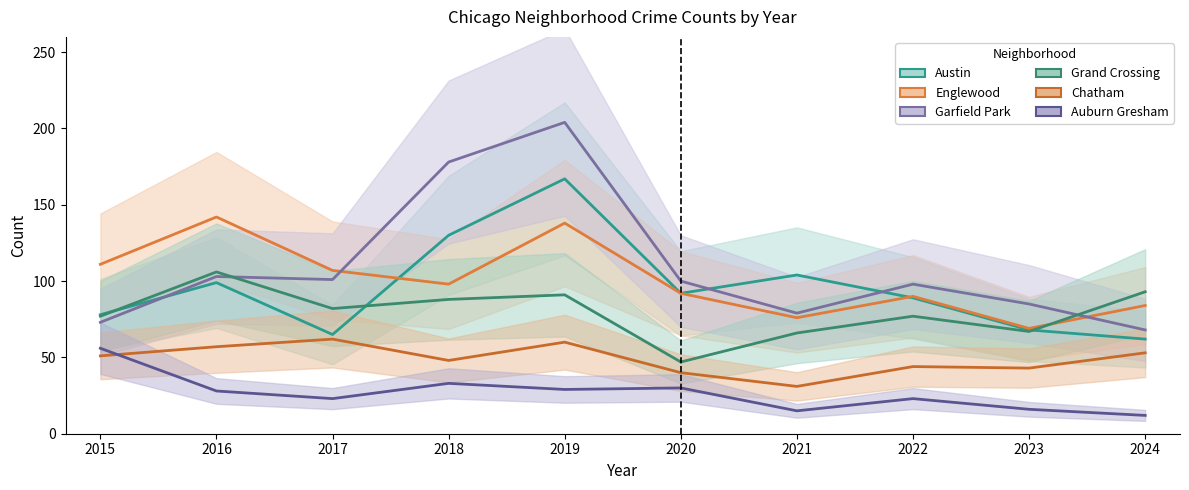

How many values in the Chatham series are below 51?

5